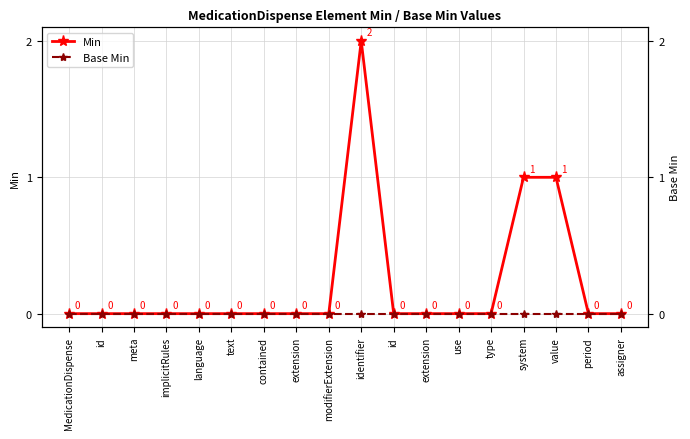

True or false: Min has a value of 0 at MedicationDispense.

True